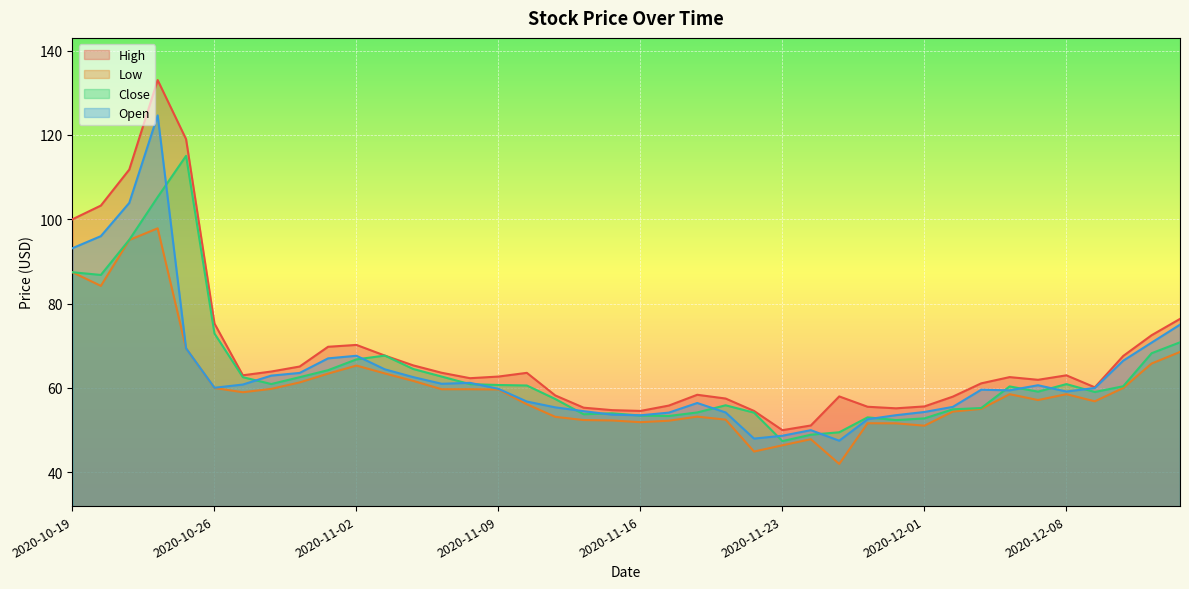

What is the label of the 25th point from the right?

2020-11-09